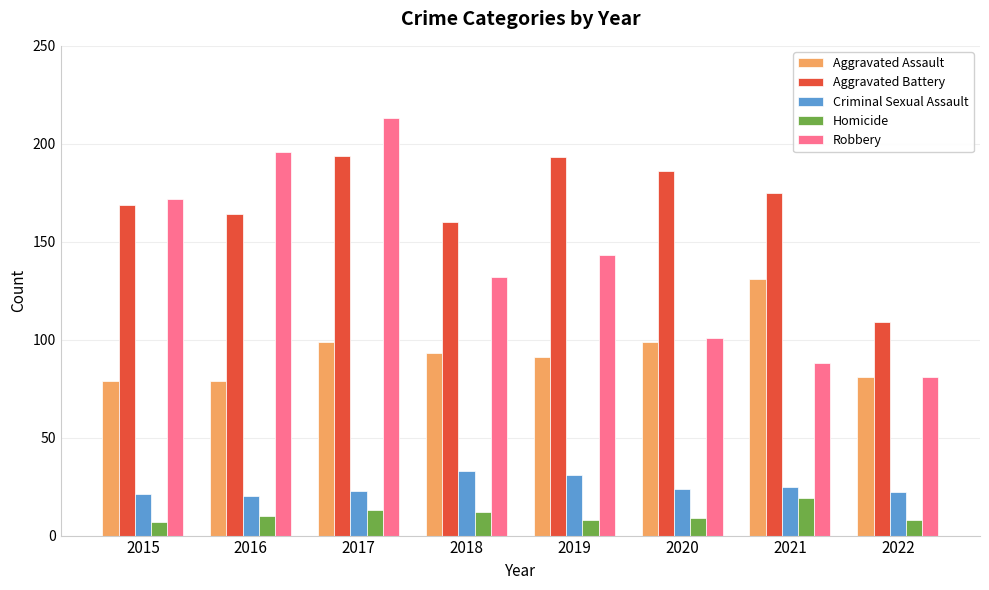

Reading left to right, what are all the values shown in this chart?

Aggravated Assault: 79	79	99	93	91	99	131	81
Aggravated Battery: 169	164	194	160	193	186	175	109
Criminal Sexual Assault: 21	20	23	33	31	24	25	22
Homicide: 7	10	13	12	8	9	19	8
Robbery: 172	196	213	132	143	101	88	81